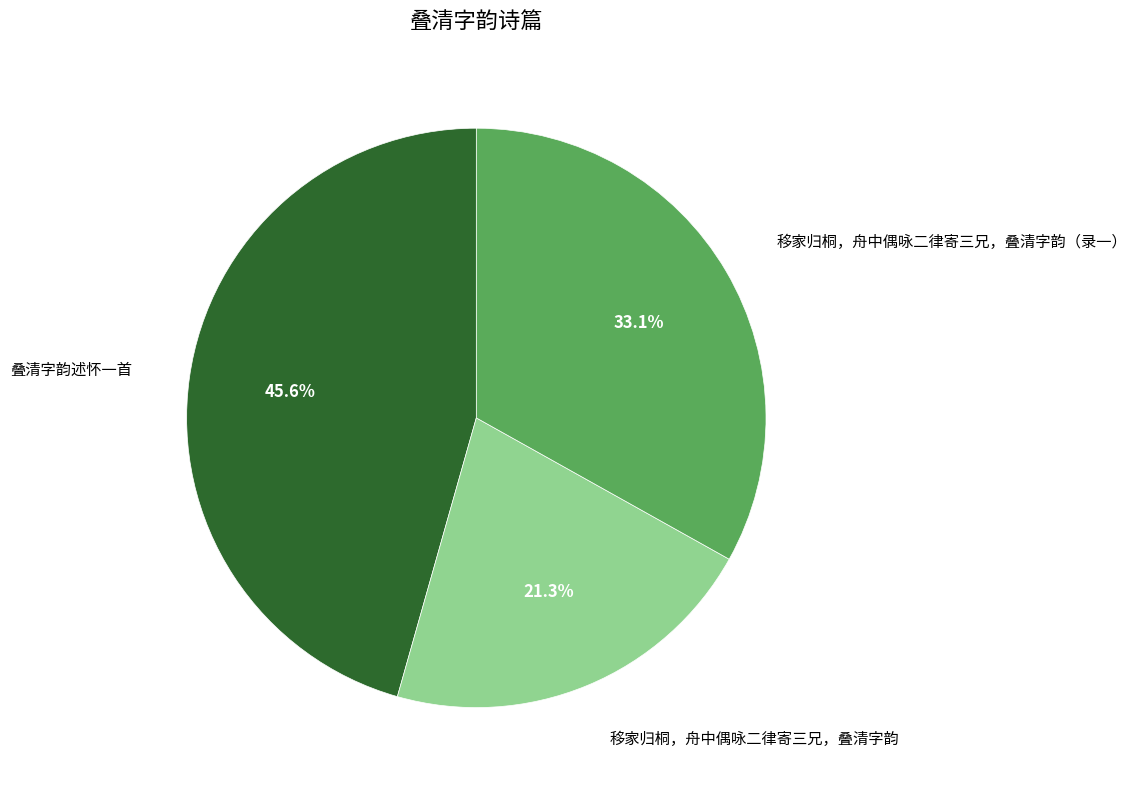

Is there any slice that represents more than half of the pie?

No